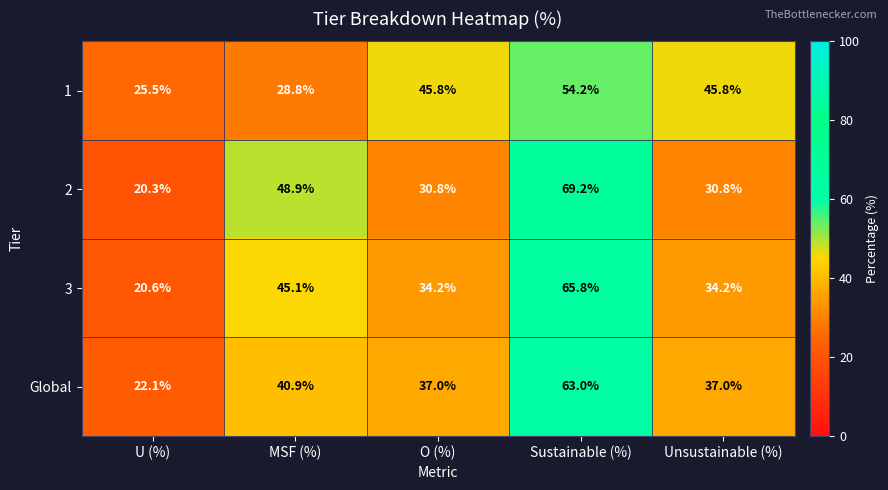

Which series has the largest total across all categories?

1